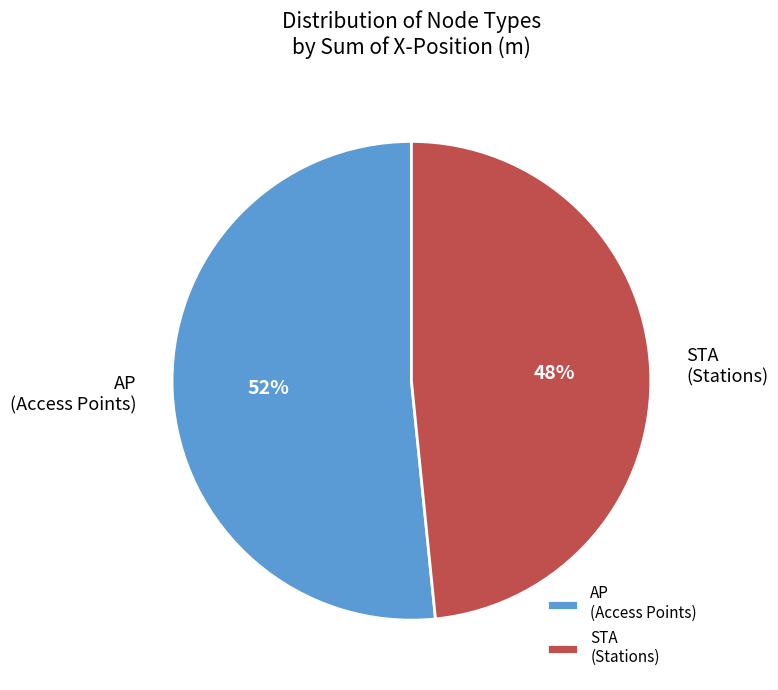

To the nearest percent, what is the combined percentage of AP (Access Points) and STA (Stations)?

100%